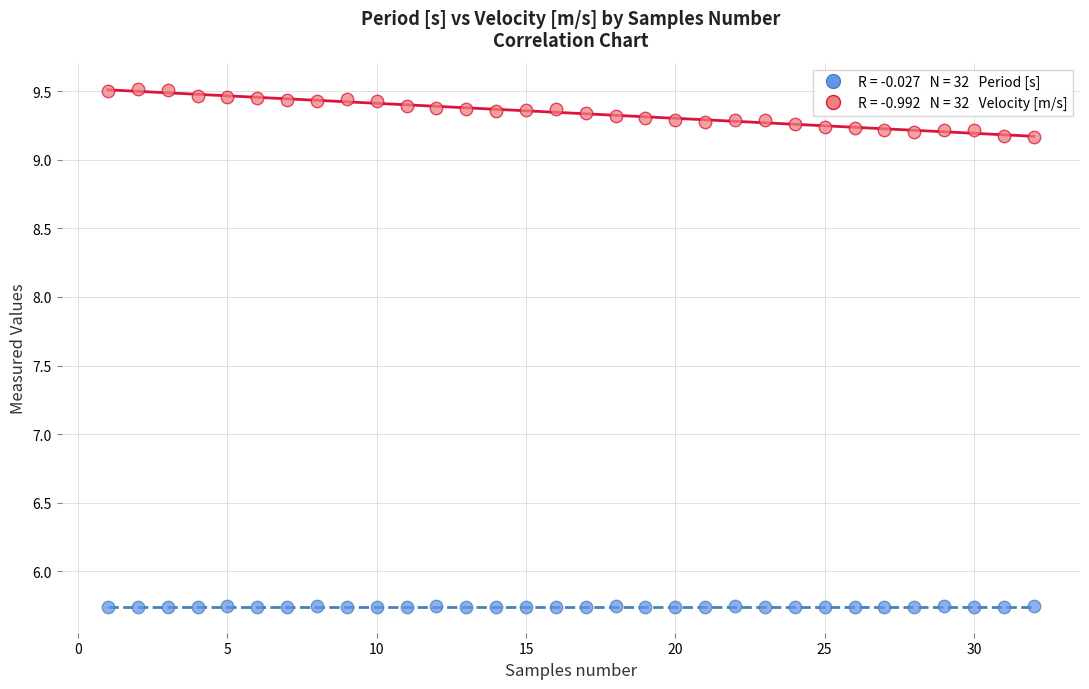

Across all data points, what is the range of X values (max minus min)?

31.0